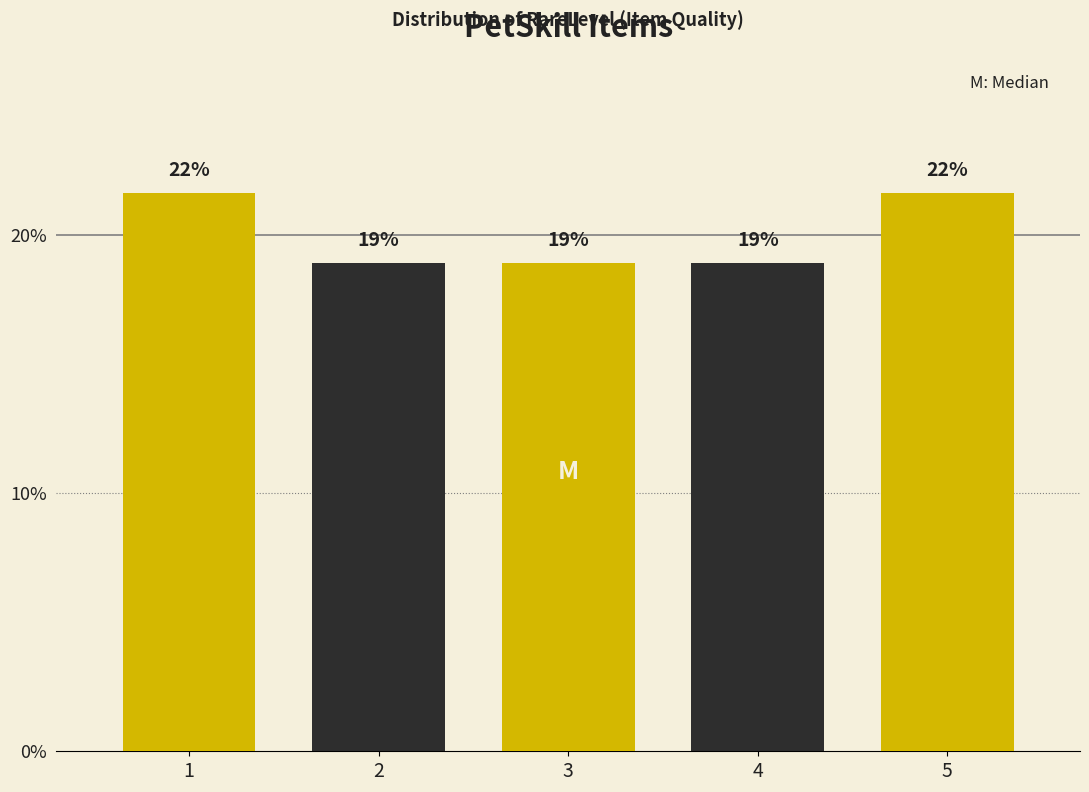

What is the approximate value at 4?

18.9